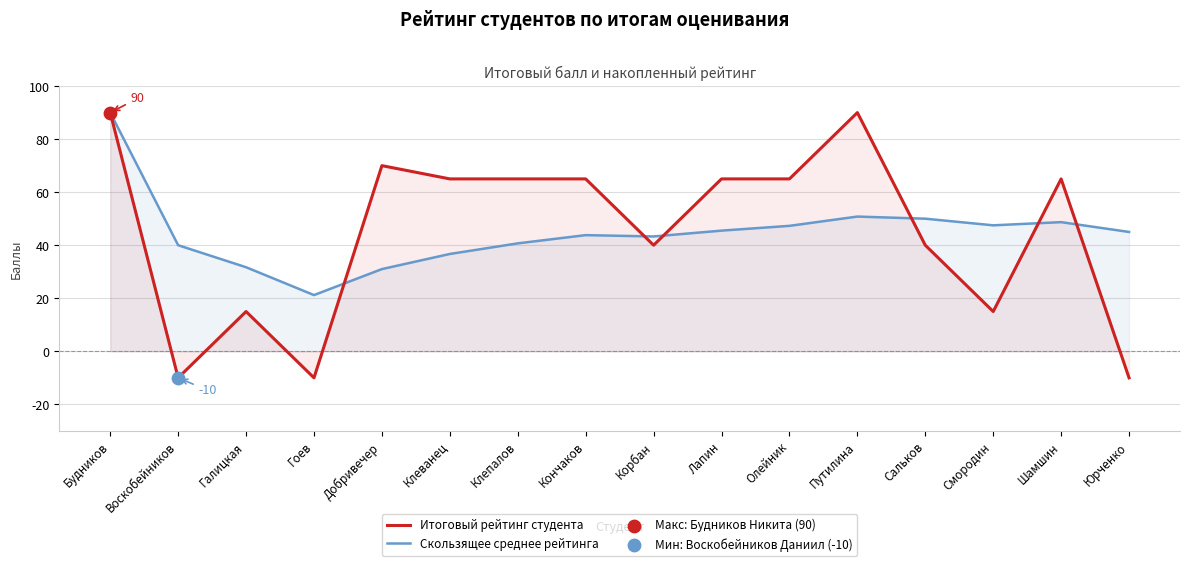

At which category is the sum across all series the highest?

Будников